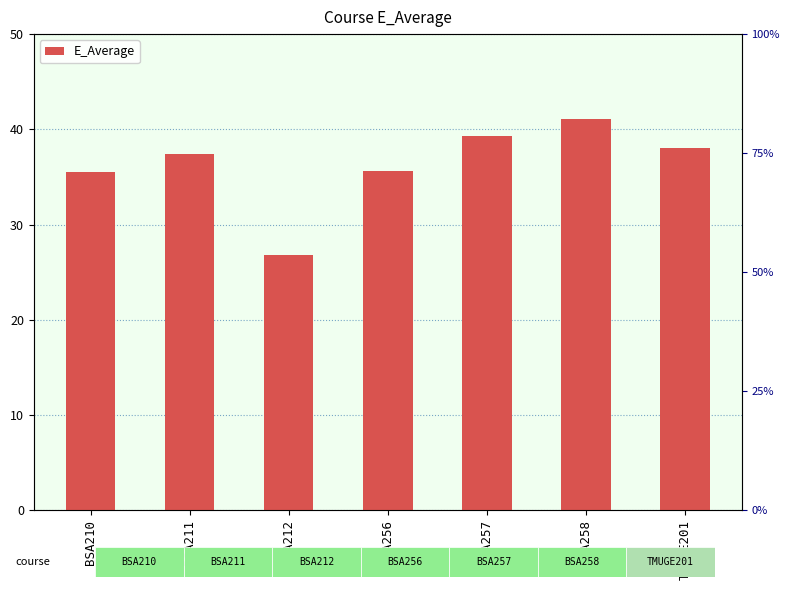

What is the difference between the maximum and minimum values?

14.3